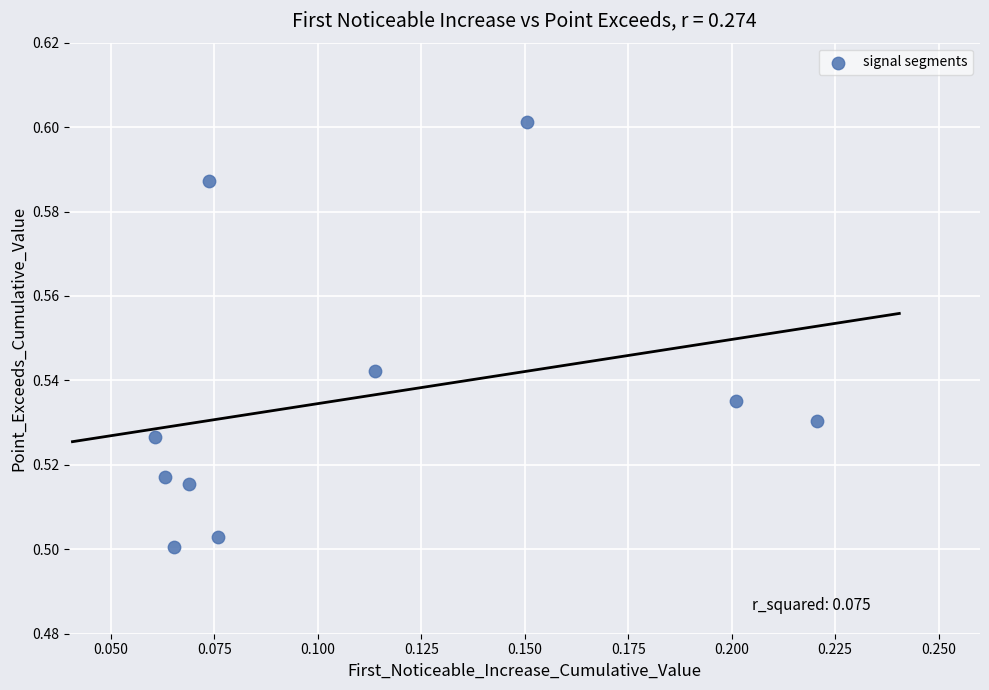

How many points are shown in the scatter plot?

10